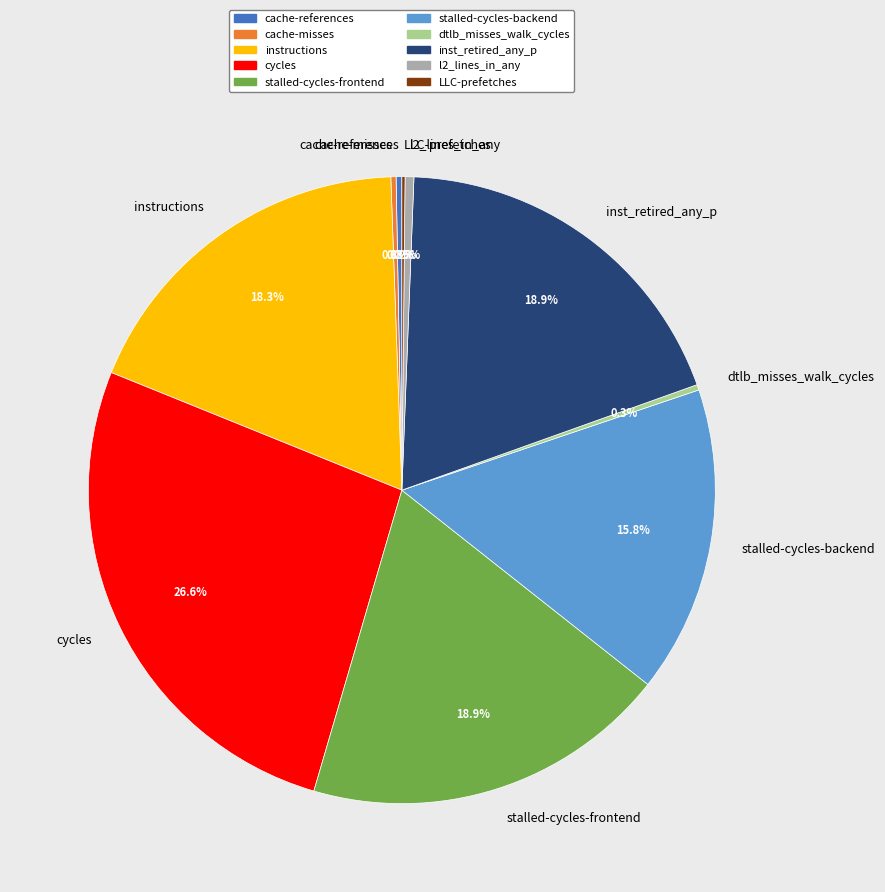

How much of the chart is everything except dtlb_misses_walk_cycles?

99.7%